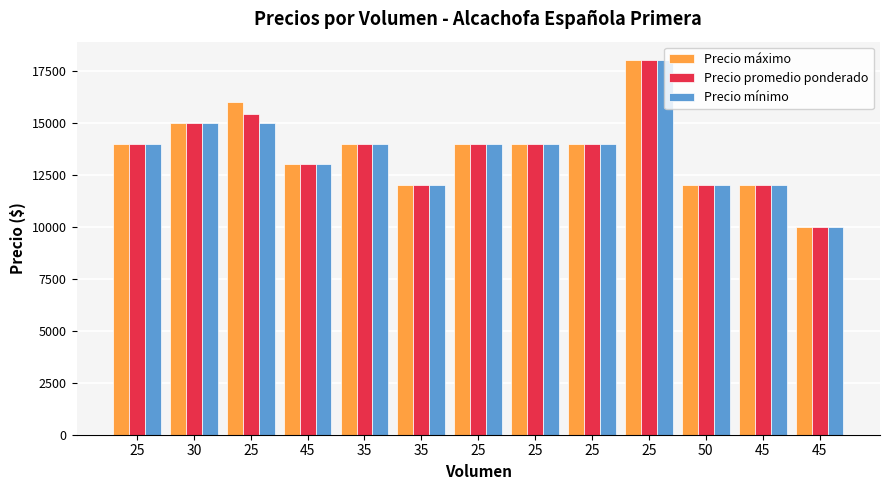

Is the value of Precio promedio ponderado at 35 greater than the value of Precio máximo at 50?

Yes